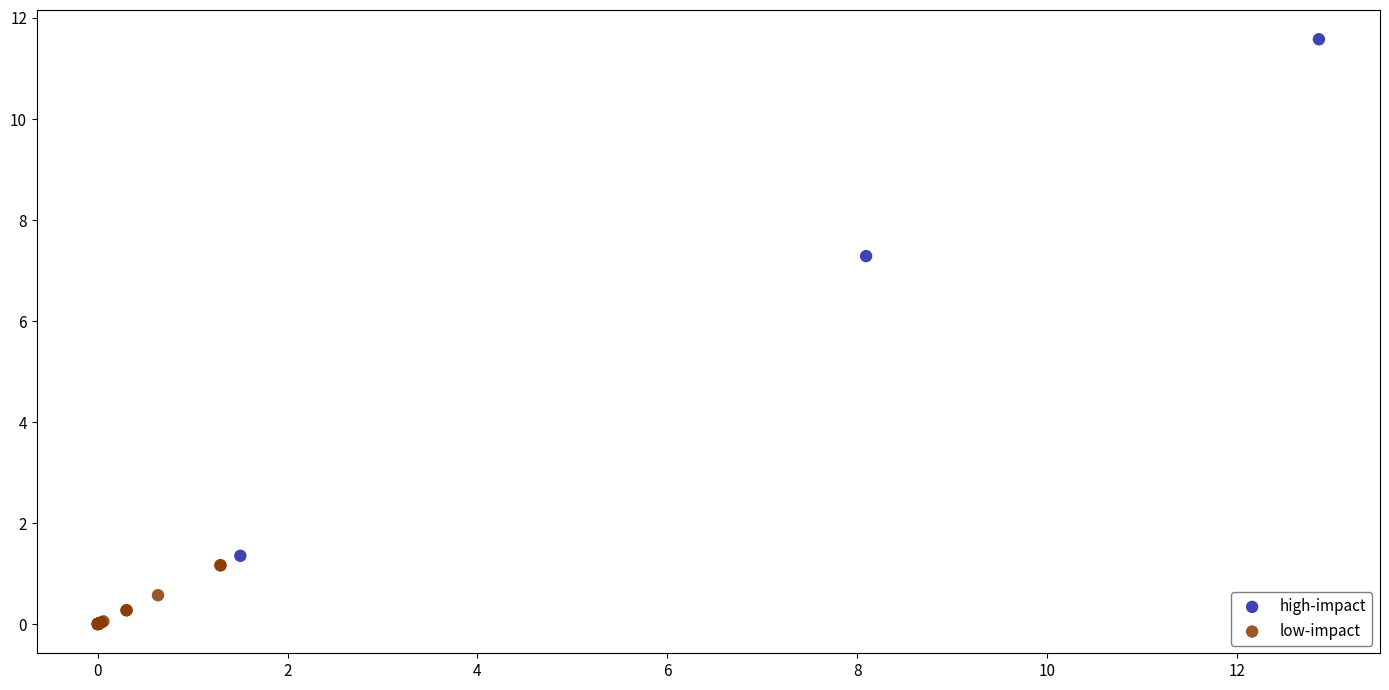

Which series reaches the maximum Y coordinate?

high-impact